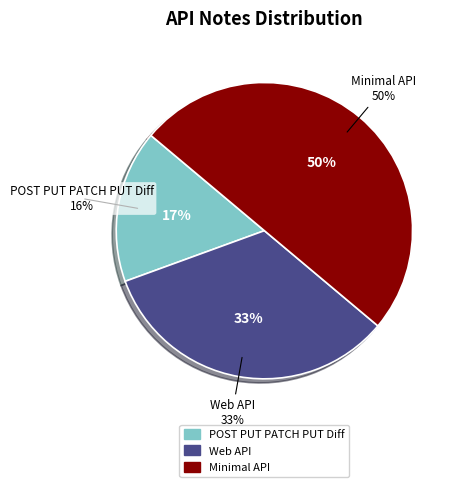

To the nearest percent, what is the difference between the Web API and POST PUT PATCH PUT Diff slice percentages?

17%